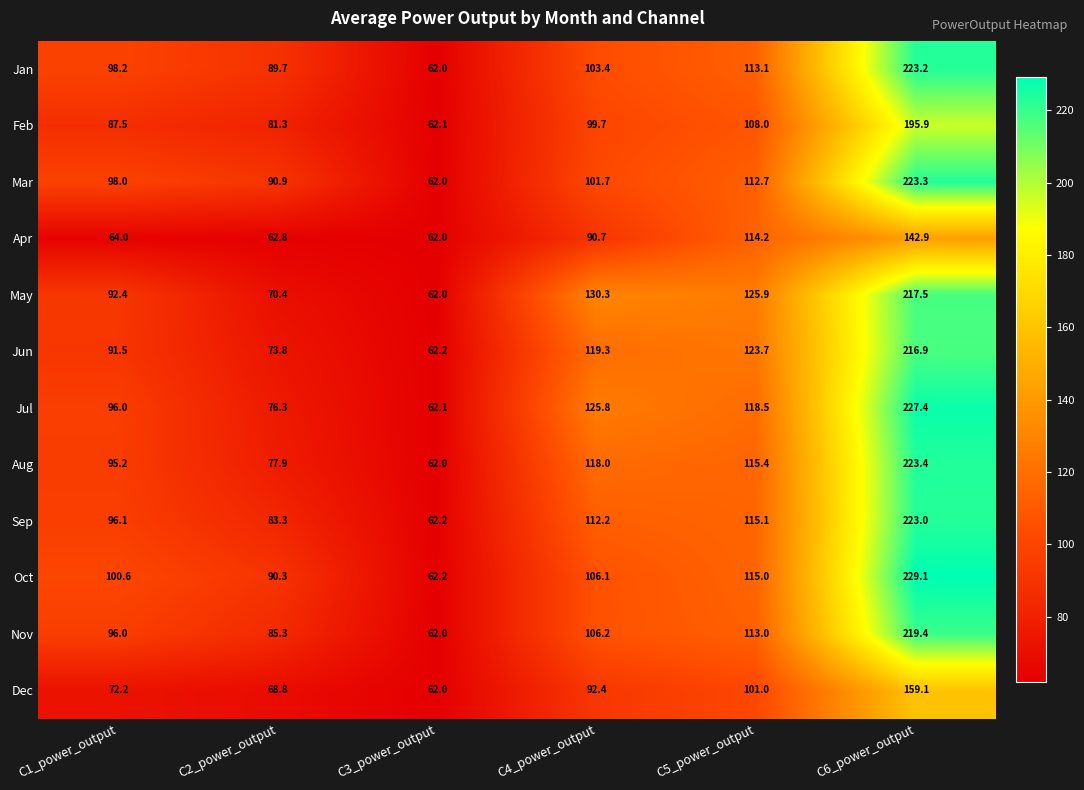

True or false: Sep has a value of 96.1 at C1_power_output.

True